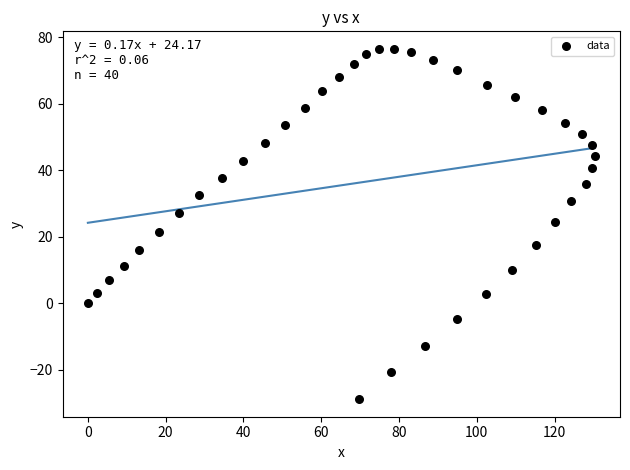

What is the range of X values (max minus min)?

130.3